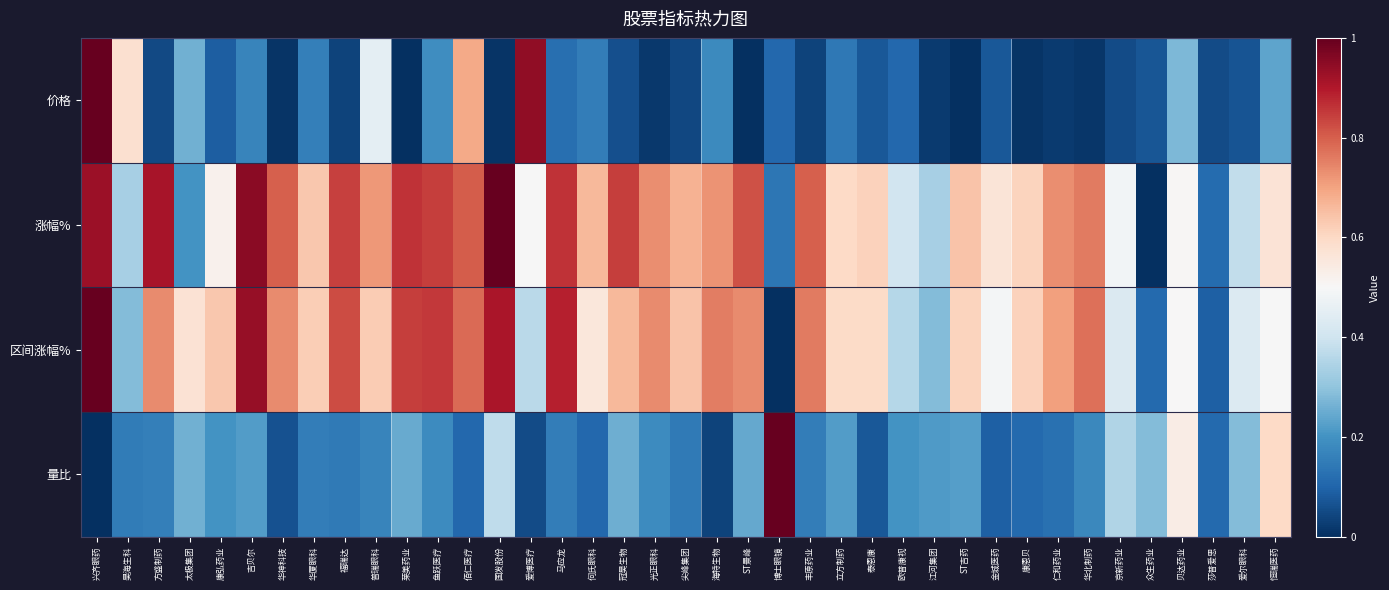

How many series are shown in this chart?

4